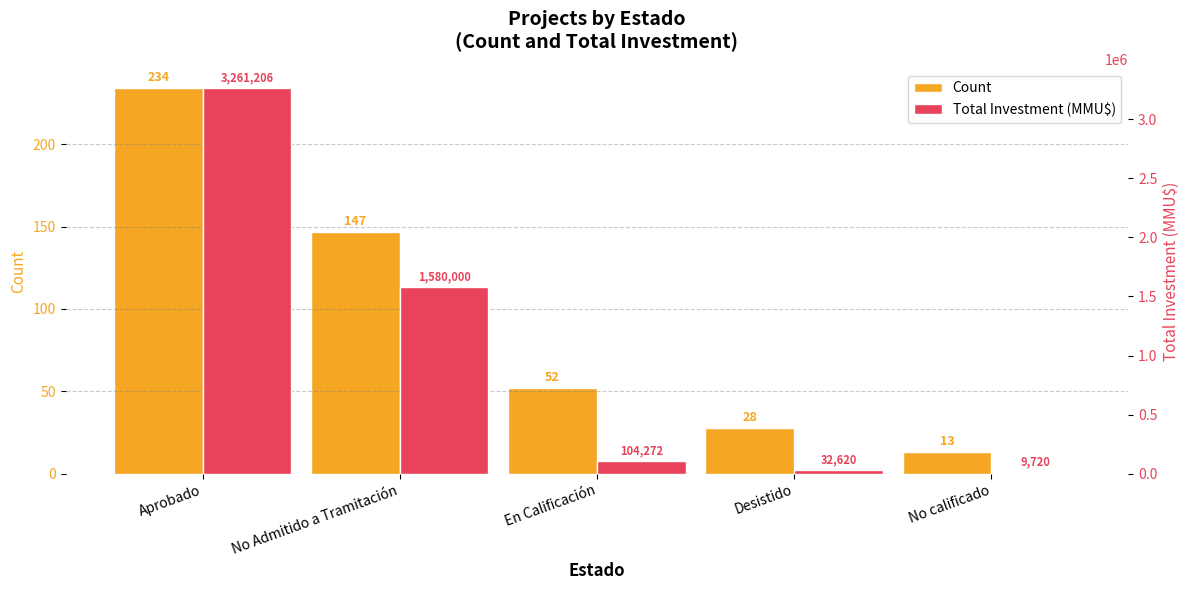

Does the chart contain stacked bars?

No